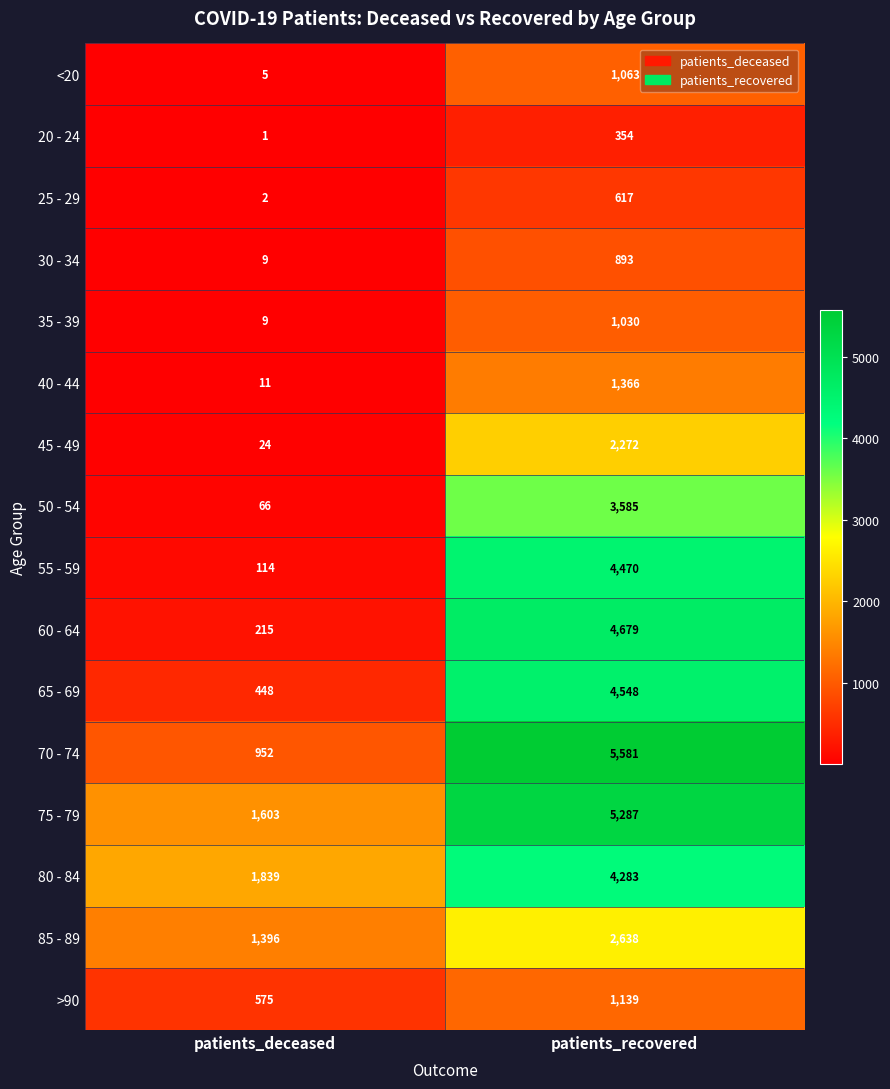

Which series has the largest total across all categories?

75 - 79